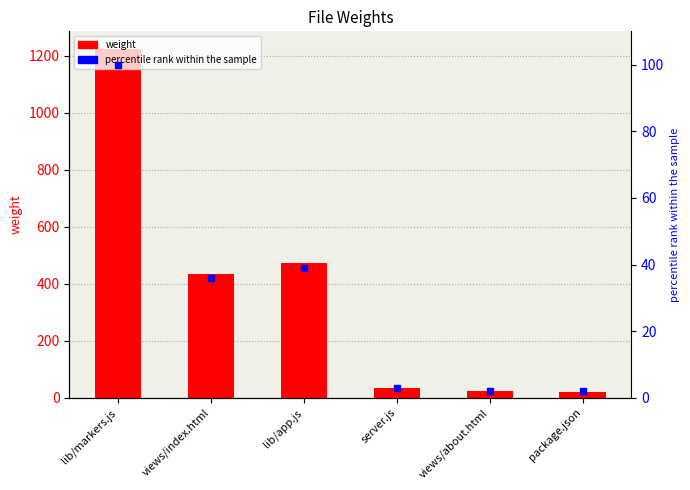

At views/about.html, list the series in order from largest to smallest.

weight, percentile rank within the sample